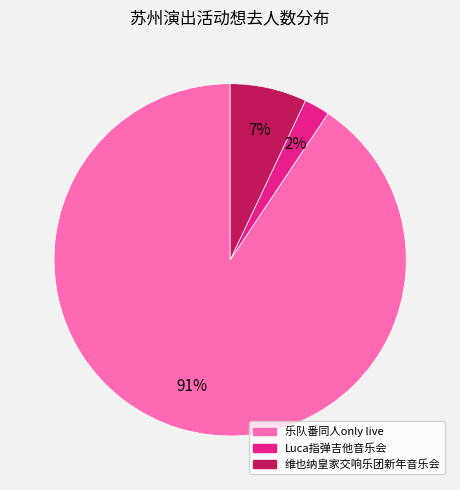

How many segments does this pie chart have?

3